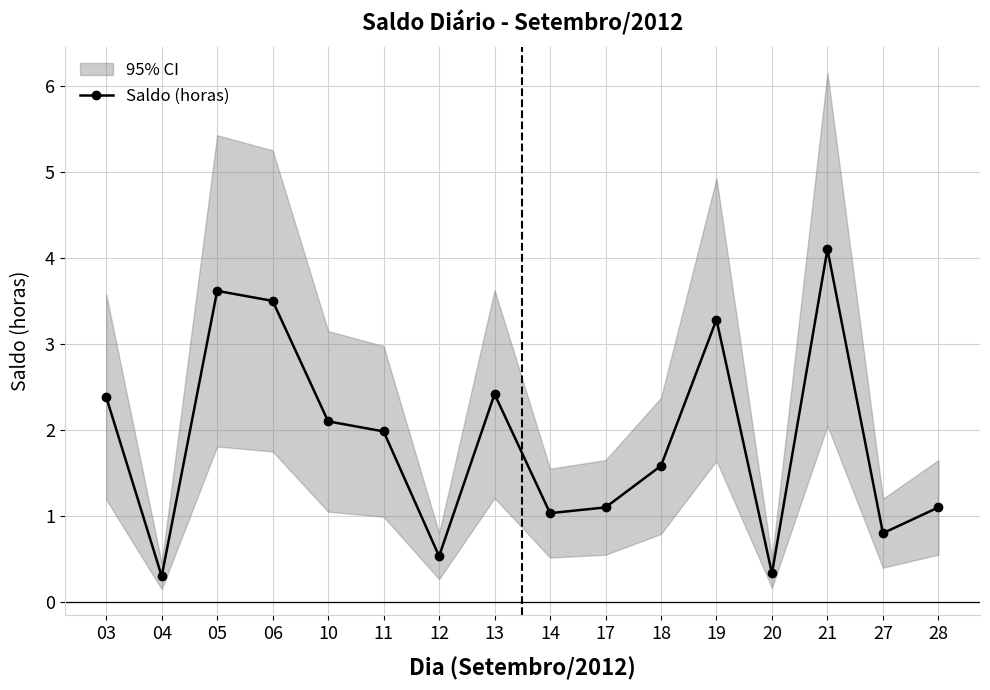

List the labels in order of value, smallest first.

04, 20, 12, 27, 14, 17, 28, 18, 11, 10, 03, 13, 19, 06, 05, 21